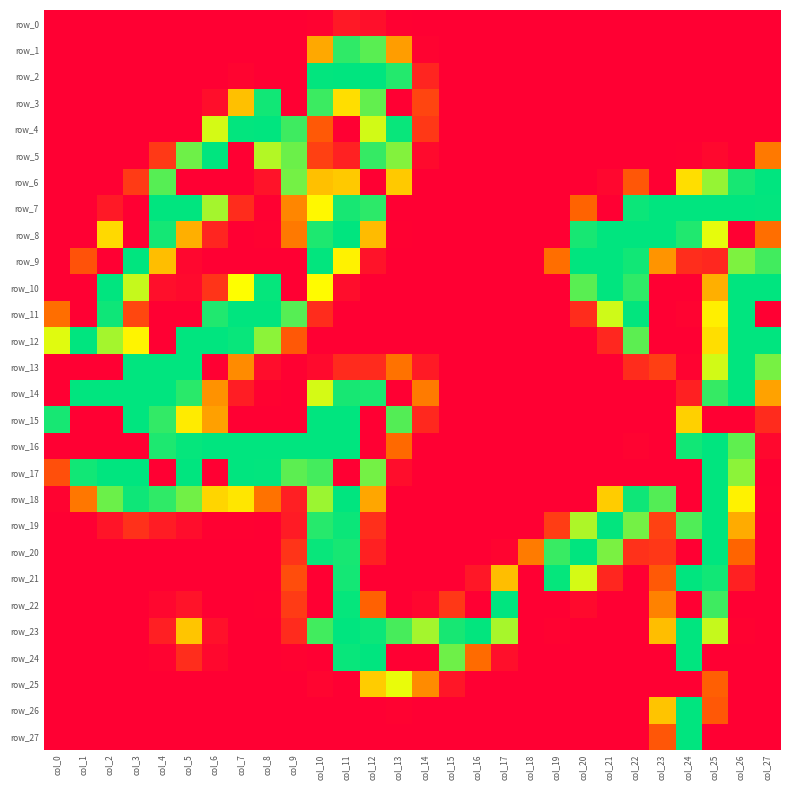

The value of row_12 at col_8 is 208. True or false?

True